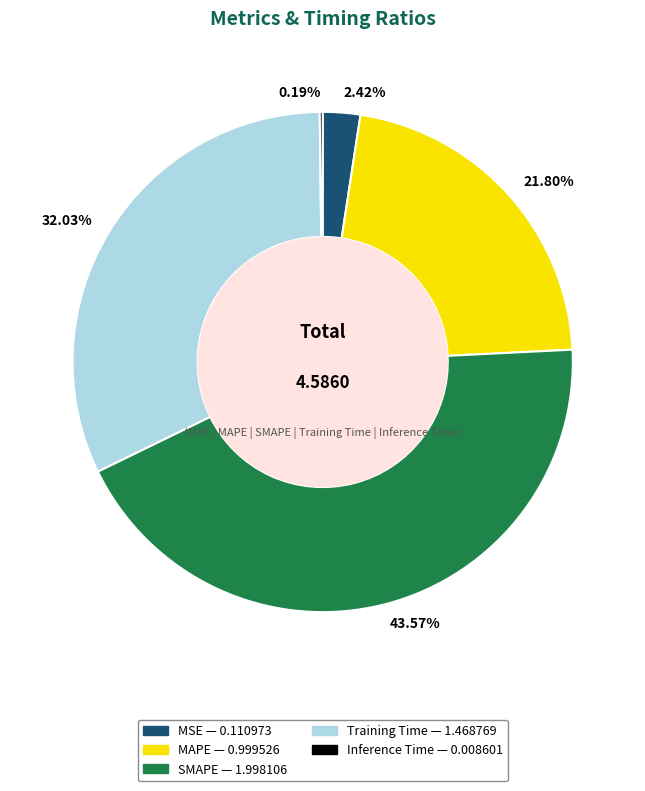

True or false: MSE accounts for 11% of the total.

False